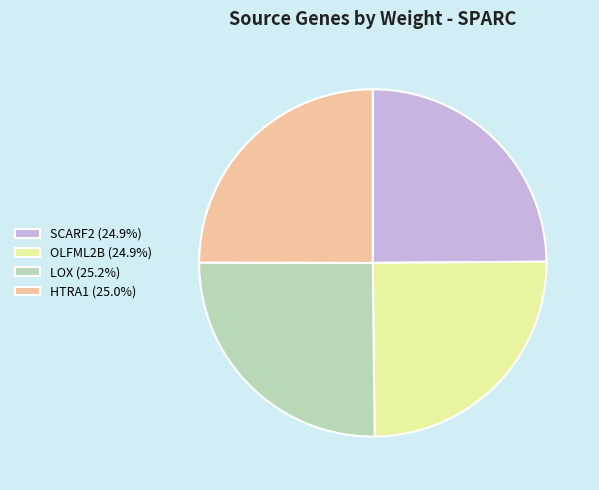

Does SCARF2 (24.9%) represent more than half of the total?

No